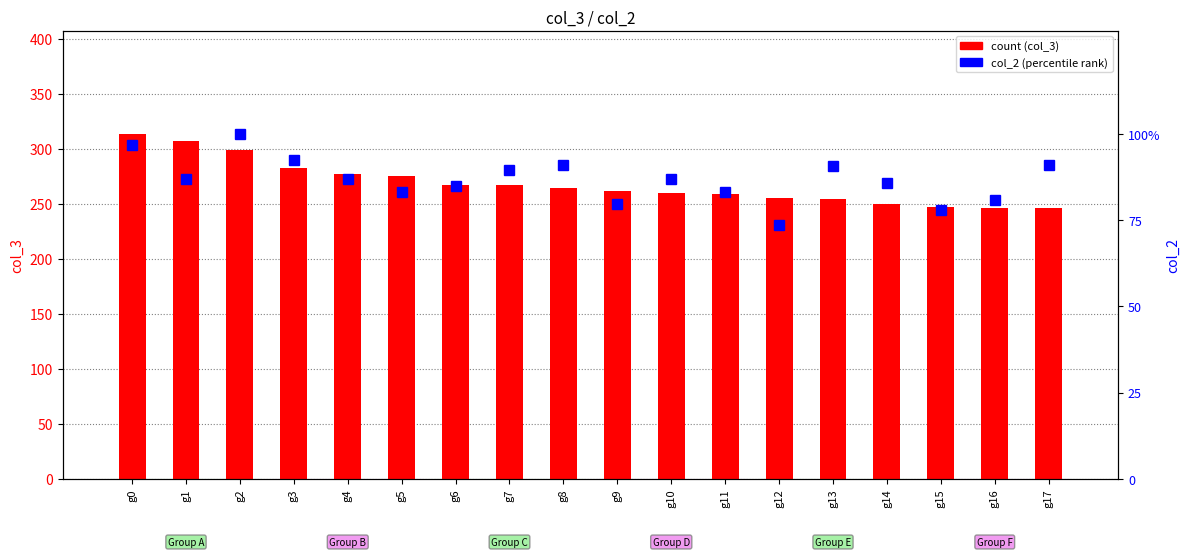

Reading left to right, what are all the values shown in this chart?

count (col_3): 313.7	307.0	298.7	282.9	277.7	275.8	267.4	267.3	264.2	261.6	260.1	259.3	255.3	254.3	250.1	247.1	246.6	246.3
col_2 (percentile rank): 0.1	0.1	0.1	0.1	0.1	0.1	0.1	0.1	0.1	0.1	0.1	0.1	0.1	0.1	0.1	0.1	0.1	0.1